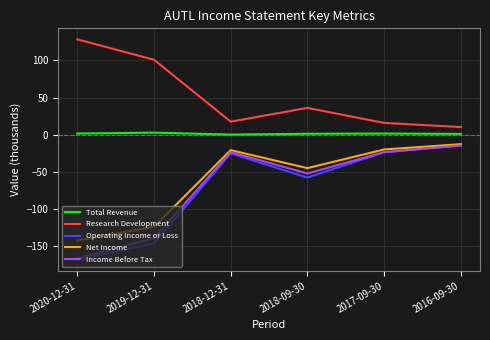

Is it true that Operating Income or Loss equals -35.0 at 2019-12-31?

False